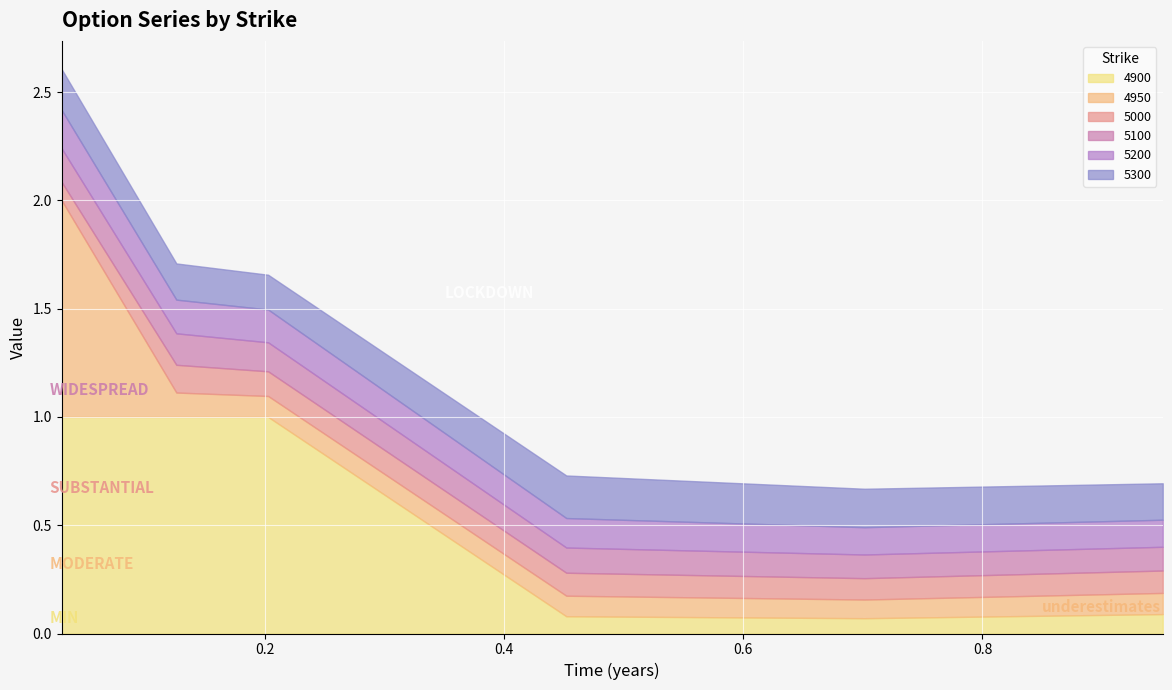

Reading left to right, list all the values displayed in this chart.

4950: 0.03013698630136986=1.0	0.126027397260274=0.1	0.2027397260273973=0.1	0.4520547945205479=0.1	0.7013698630136986=0.1	0.9506849315068493=0.1
5000: 0.03013698630136986=0.1	0.126027397260274=0.1	0.2027397260273973=0.1	0.4520547945205479=0.1	0.7013698630136986=0.1	0.9506849315068493=0.1
5100: 0.03013698630136986=0.2	0.126027397260274=0.1	0.2027397260273973=0.1	0.4520547945205479=0.1	0.7013698630136986=0.1	0.9506849315068493=0.1
5200: 0.03013698630136986=0.2	0.126027397260274=0.2	0.2027397260273973=0.2	0.4520547945205479=0.1	0.7013698630136986=0.1	0.9506849315068493=0.1
5300: 0.03013698630136986=0.2	0.126027397260274=0.2	0.2027397260273973=0.2	0.4520547945205479=0.2	0.7013698630136986=0.2	0.9506849315068493=0.2
4900: 0.03013698630136986=1.0	0.126027397260274=1.0	0.2027397260273973=1.0	0.4520547945205479=0.1	0.7013698630136986=0.1	0.9506849315068493=0.1